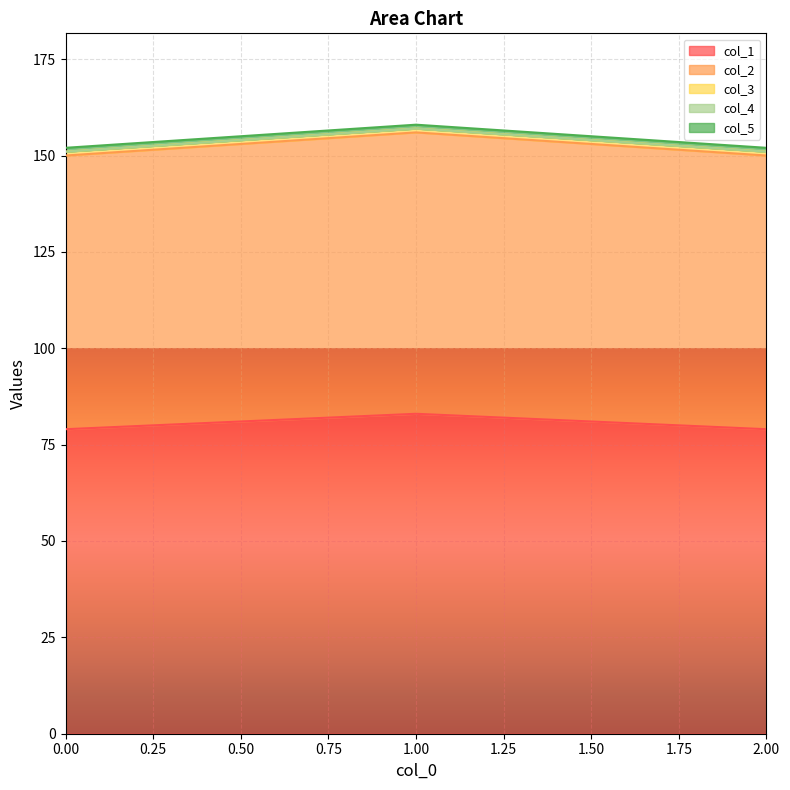

Reading left to right, list all the values displayed in this chart.

col_1: 0.0=79	1.0=83	2.0=79
col_2: 0.0=71	1.0=73	2.0=71
col_3: 0.0=1	1.0=1	2.0=1
col_4: 0.0=0	1.0=0	2.0=0
col_5: 0.0=1	1.0=1	2.0=1